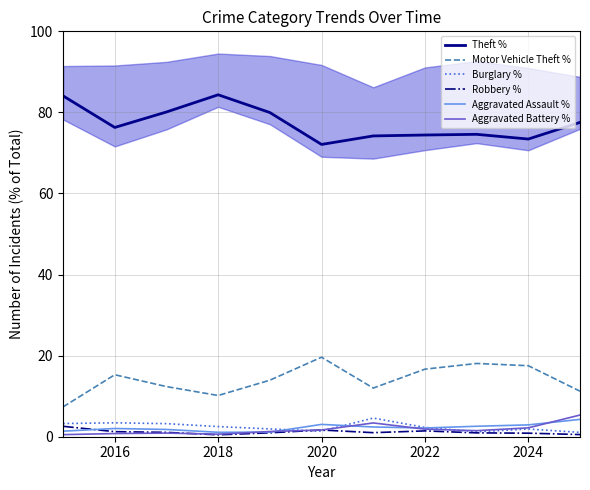

Rank the series by their maximum value, from lowest to highest.

Robbery %, Aggravated Assault %, Burglary %, Aggravated Battery %, Motor Vehicle Theft %, Theft %